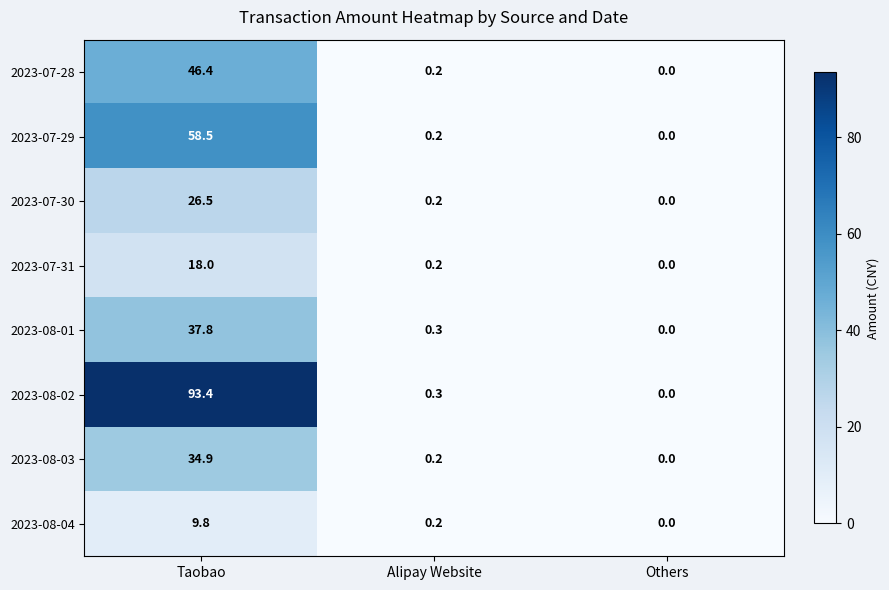

Which series has the widest spread of values?

2023-08-02